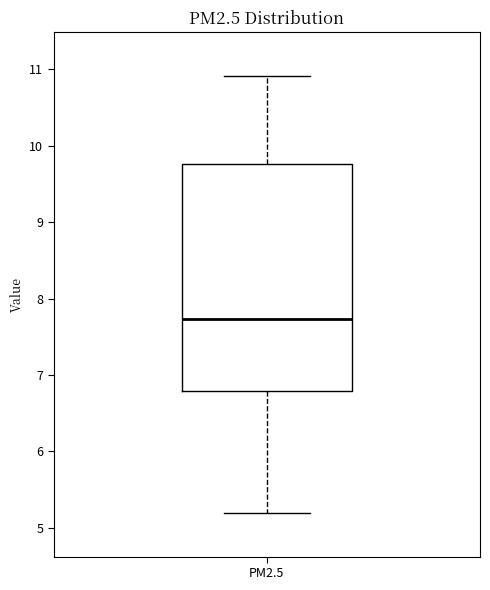

Transcribe this box plot: give where the median line is, the range the box spans, and where the two whiskers end, as read against the y-axis. The values are not printed on the chart, so give them approximately, as read against the axis.

median 7.7, box 6.8 to 9.8, whiskers 5.2 to 10.9